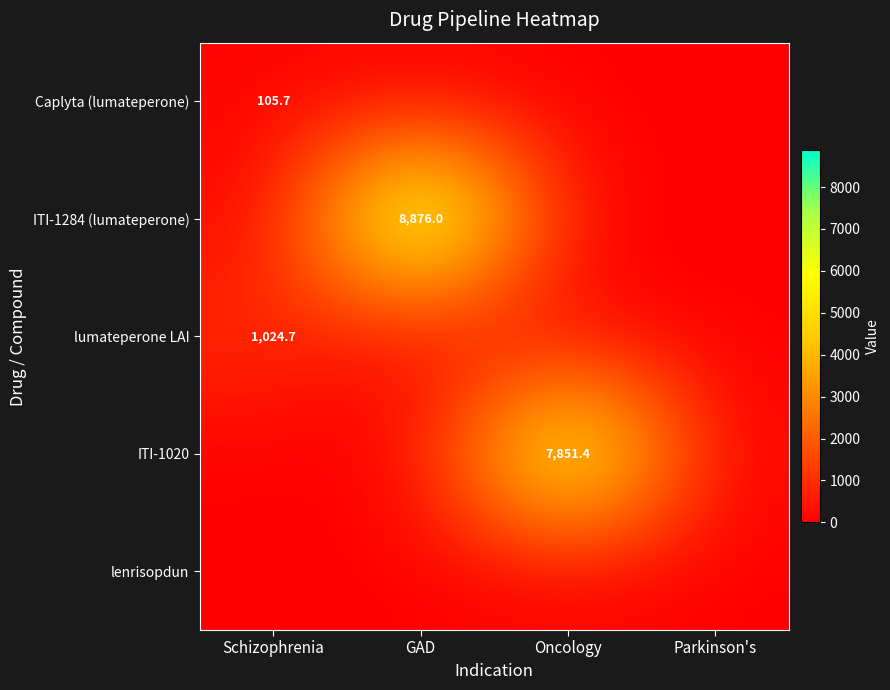

What is the total value across all series at Oncology?

7851.4